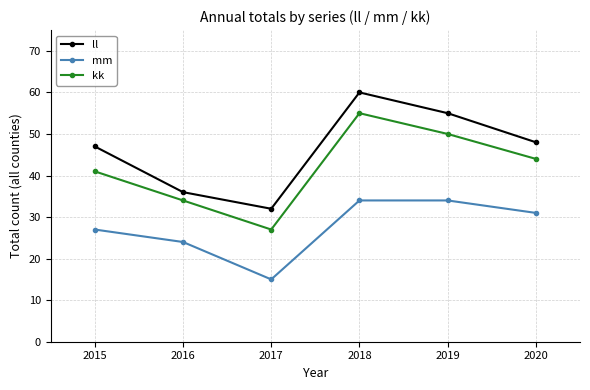

What are all the series names shown in the legend?

ll, mm, kk